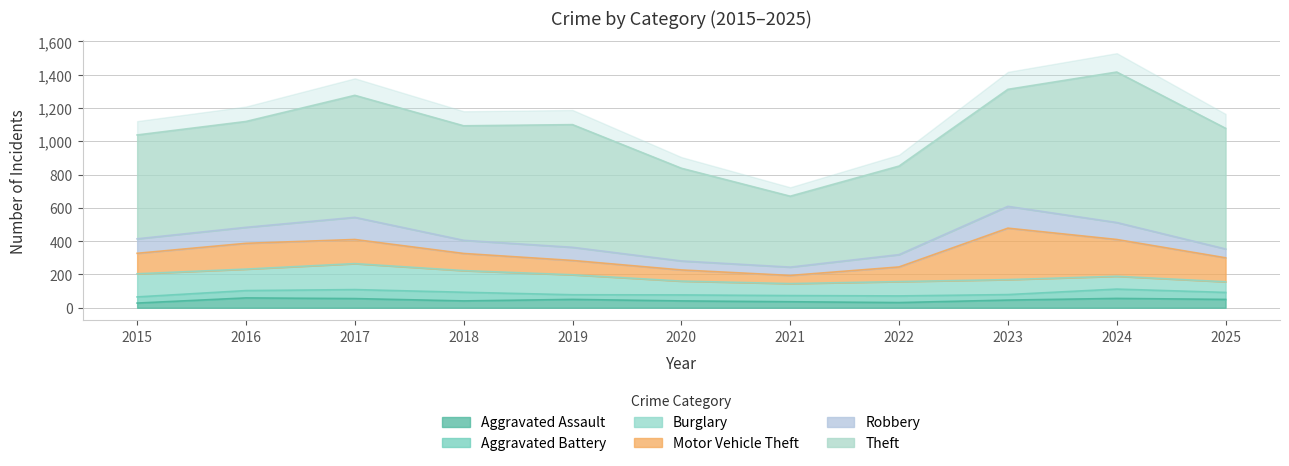

True or false: Burglary and Theft intersect in this chart.

False